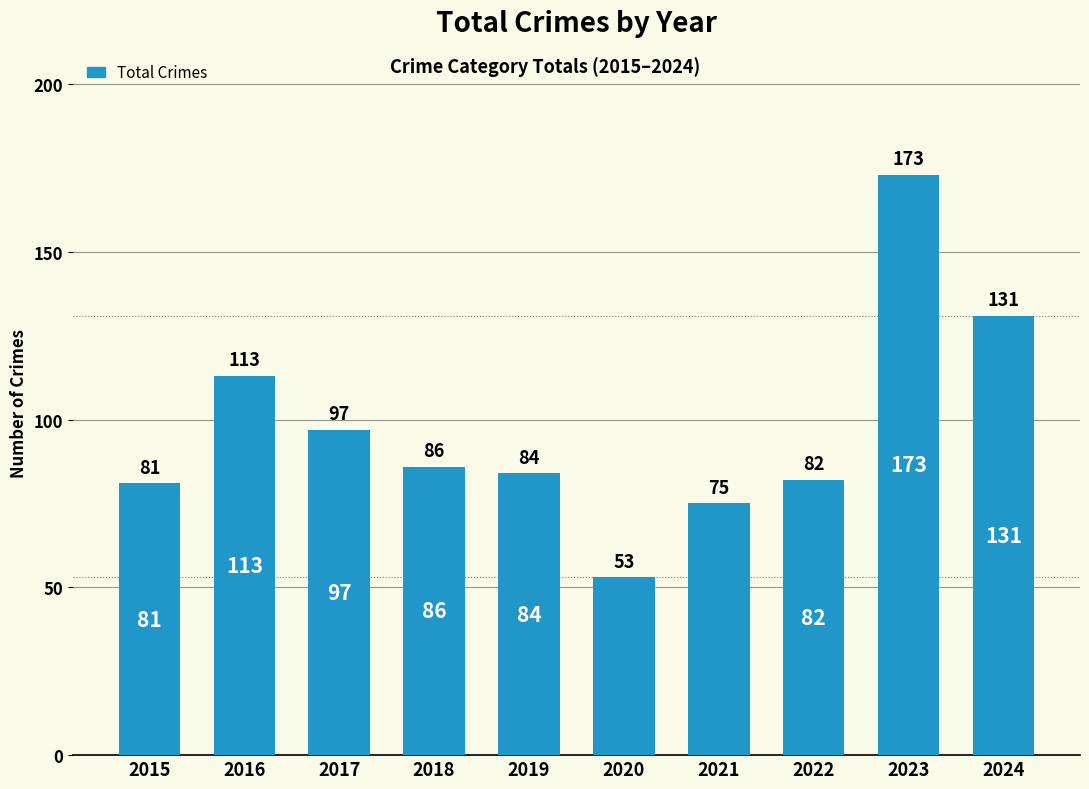

Reading right to left, list all the values displayed in this chart.

2024=131	2023=173	2022=82	2021=75	2020=53	2019=84	2018=86	2017=97	2016=113	2015=81